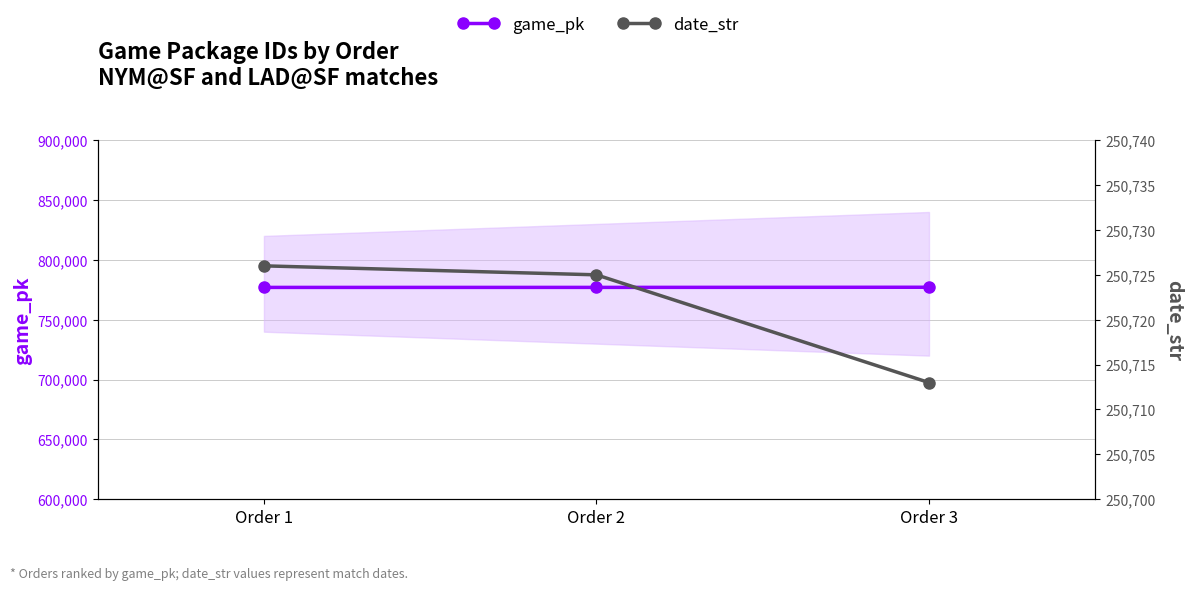

What value does the game_pk series have at Order 1?

776985